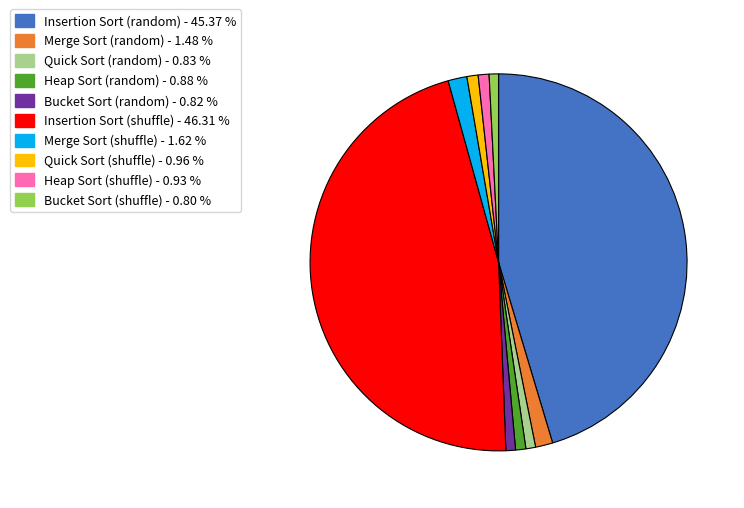

Is there a majority slice in this chart?

No